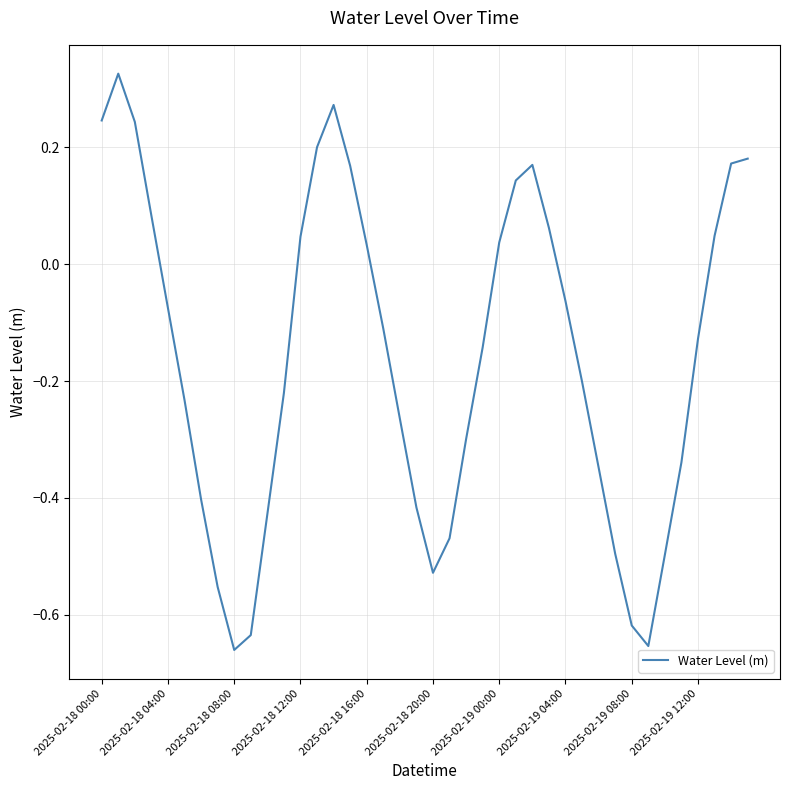

What is the difference between the maximum and minimum values?

1.0